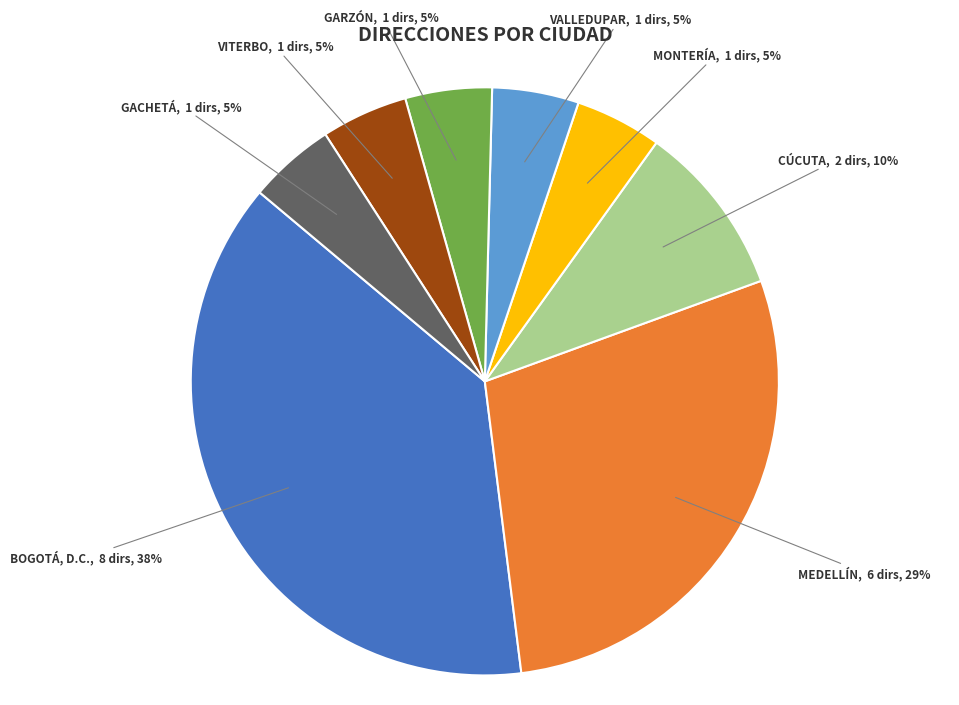

What is the largest slice in the pie chart?

BOGOTÁ, D.C.